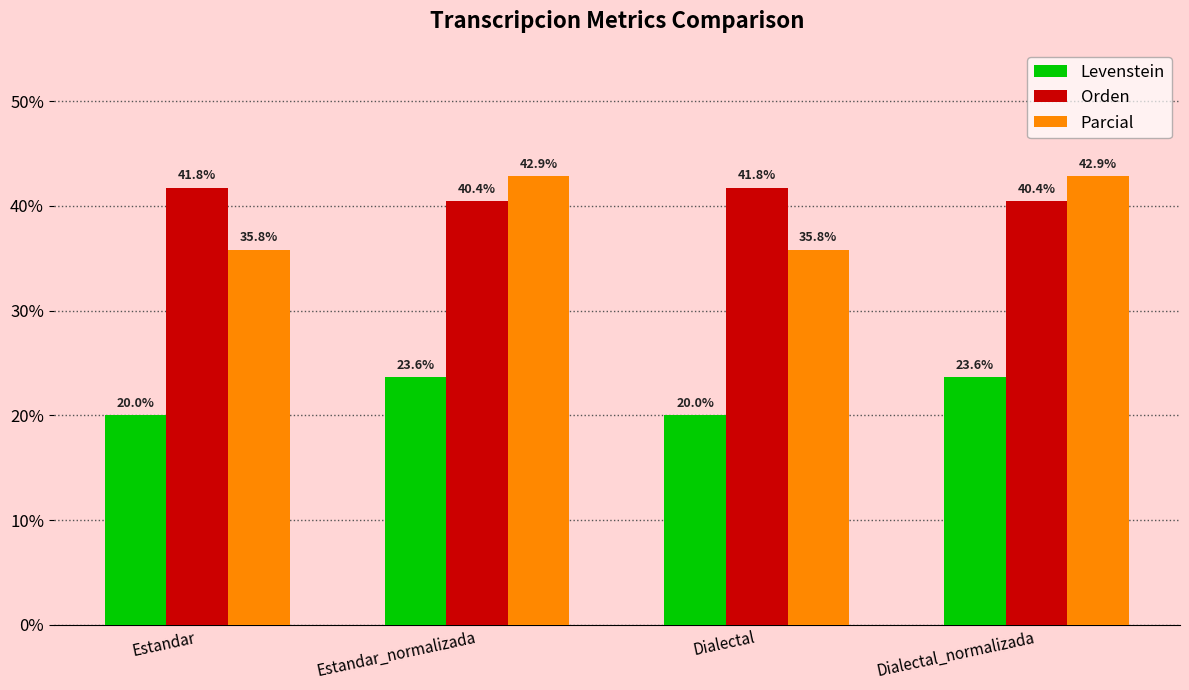

What is the difference between the Orden values at Dialectal and Estandar_normalizada?

1.3